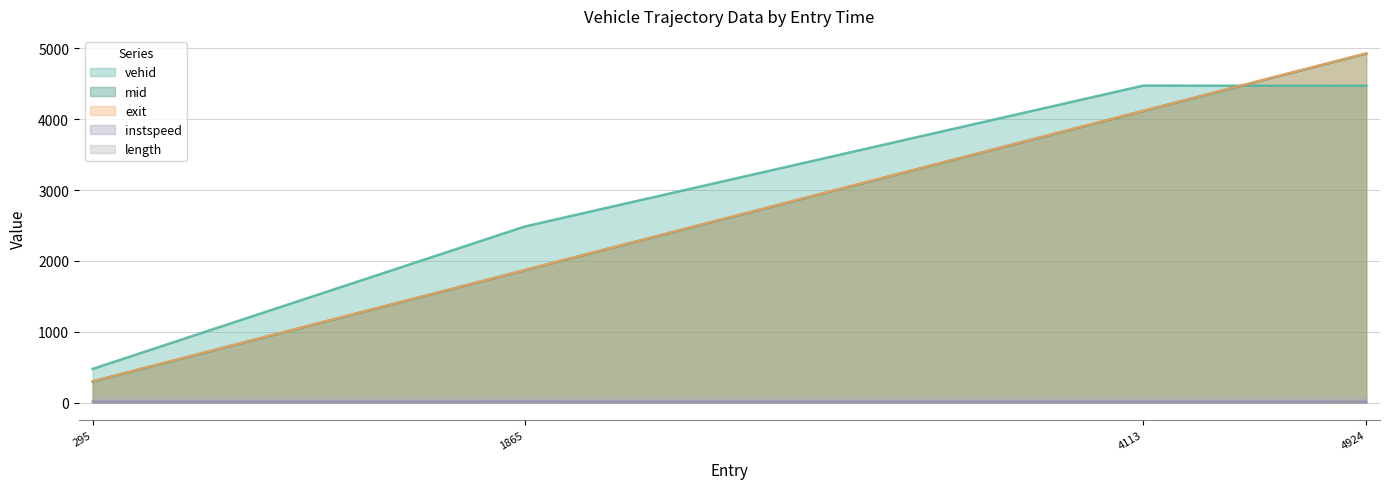

Which series has the widest spread of values?

exit